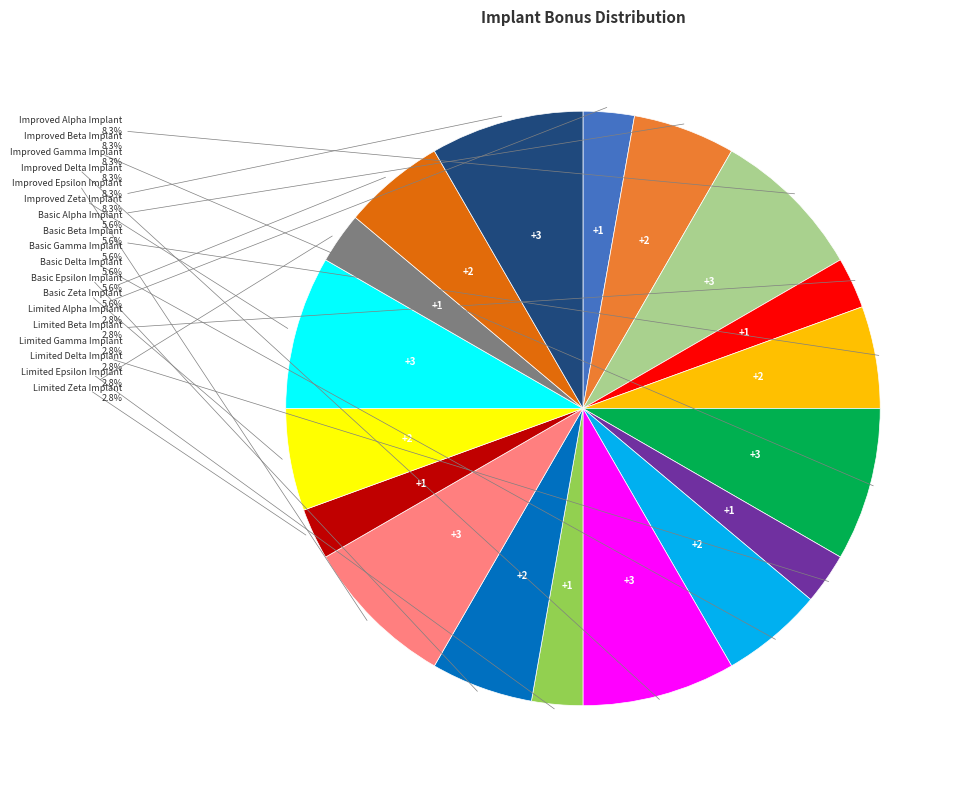

Is there a majority slice in this chart?

No